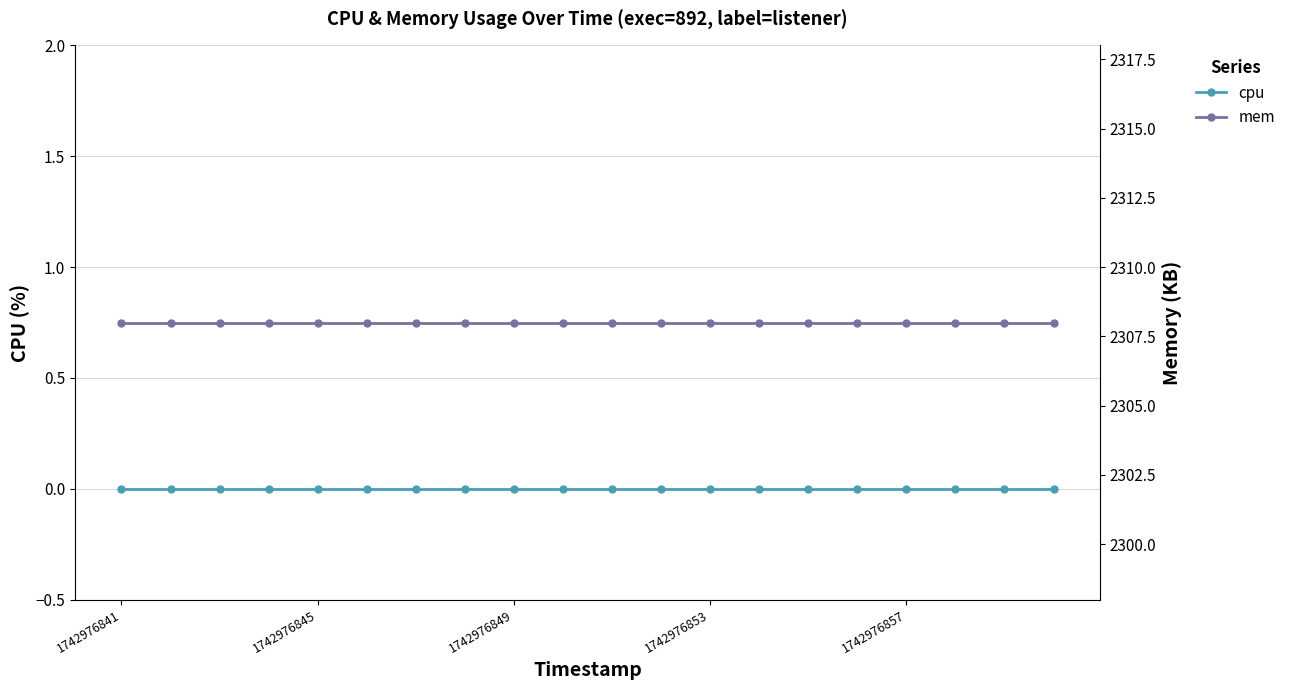

At which category is the sum across all series the highest?

1742976841